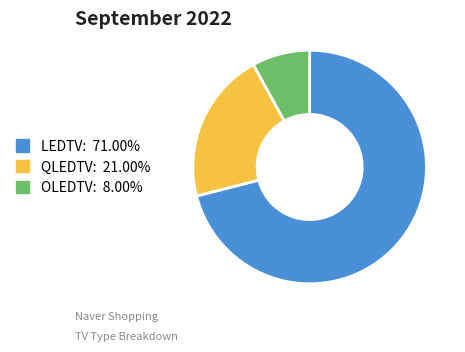

Is there a majority slice in this chart?

Yes